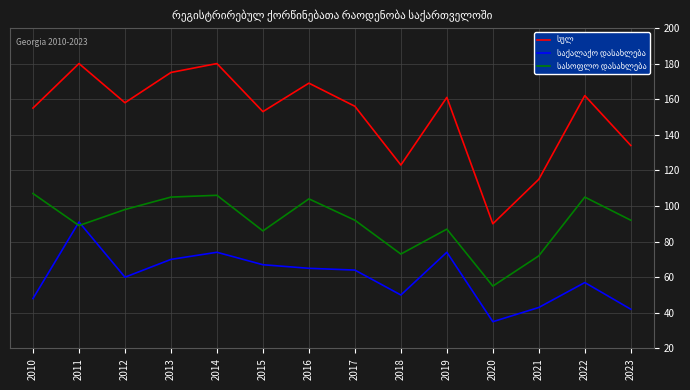

What is the spread (max minus min) of values at 2022?

105